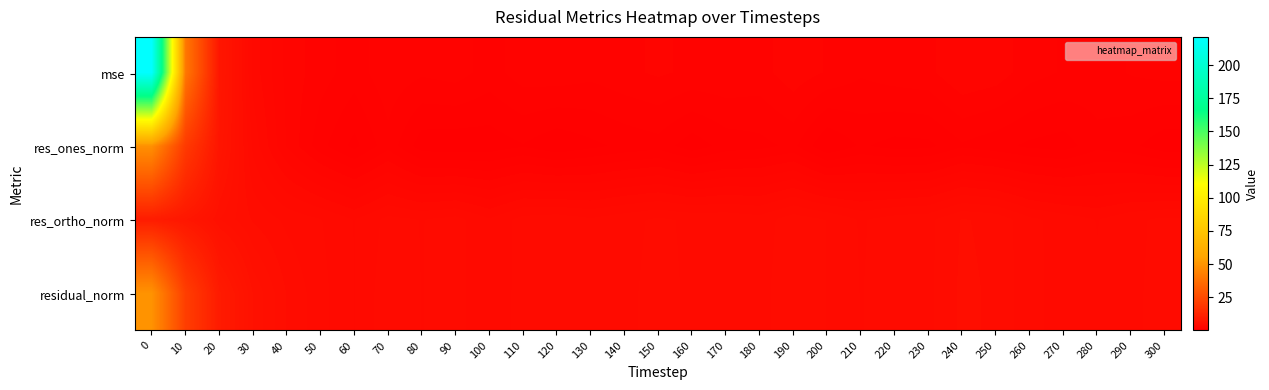

What is the total value across all series at 60?

8.3